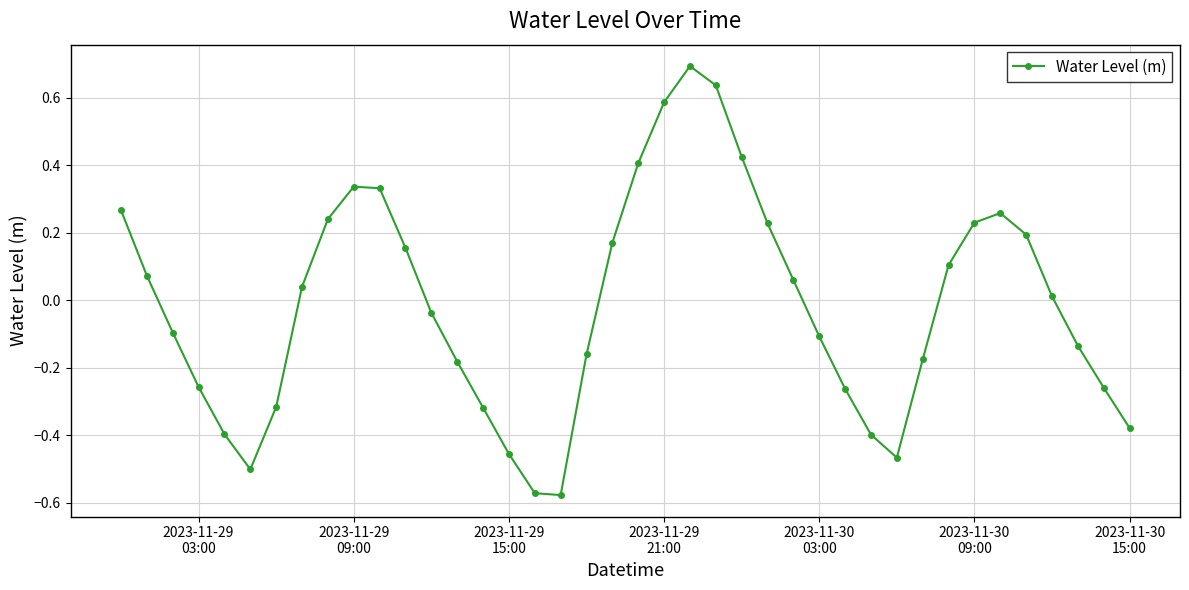

What is the difference between the maximum and minimum values?

1.3